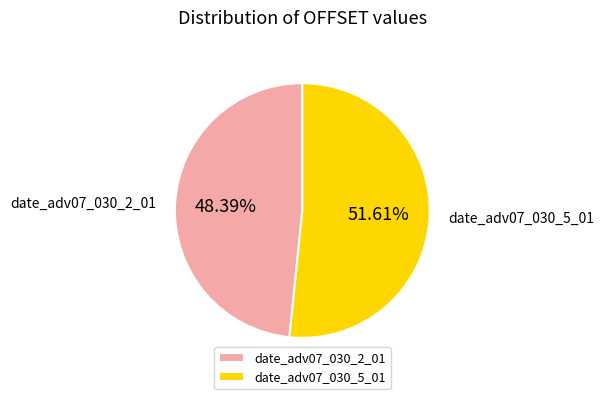

The date_adv07_030_5_01 slice represents 39% of the pie. True or false?

False